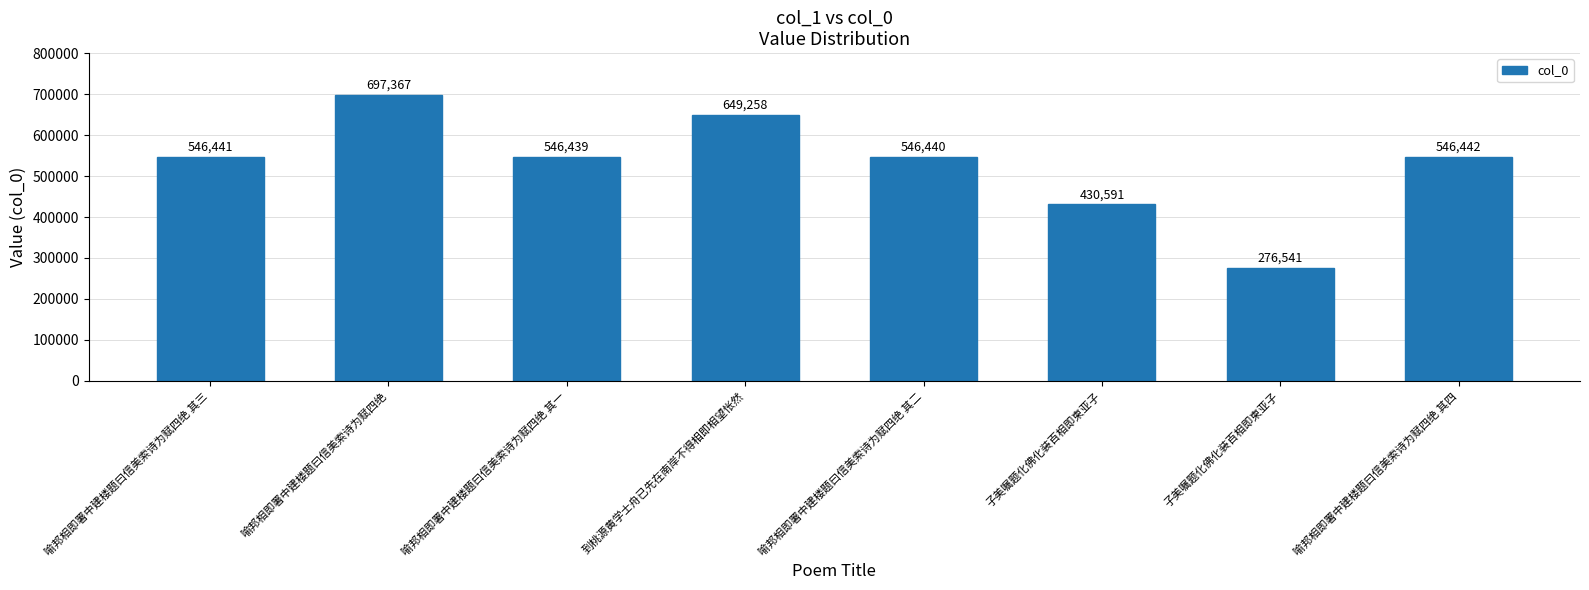

True or false: the data shows 276541 at 子美嘱题化佛化装百相即柬亚子.

True